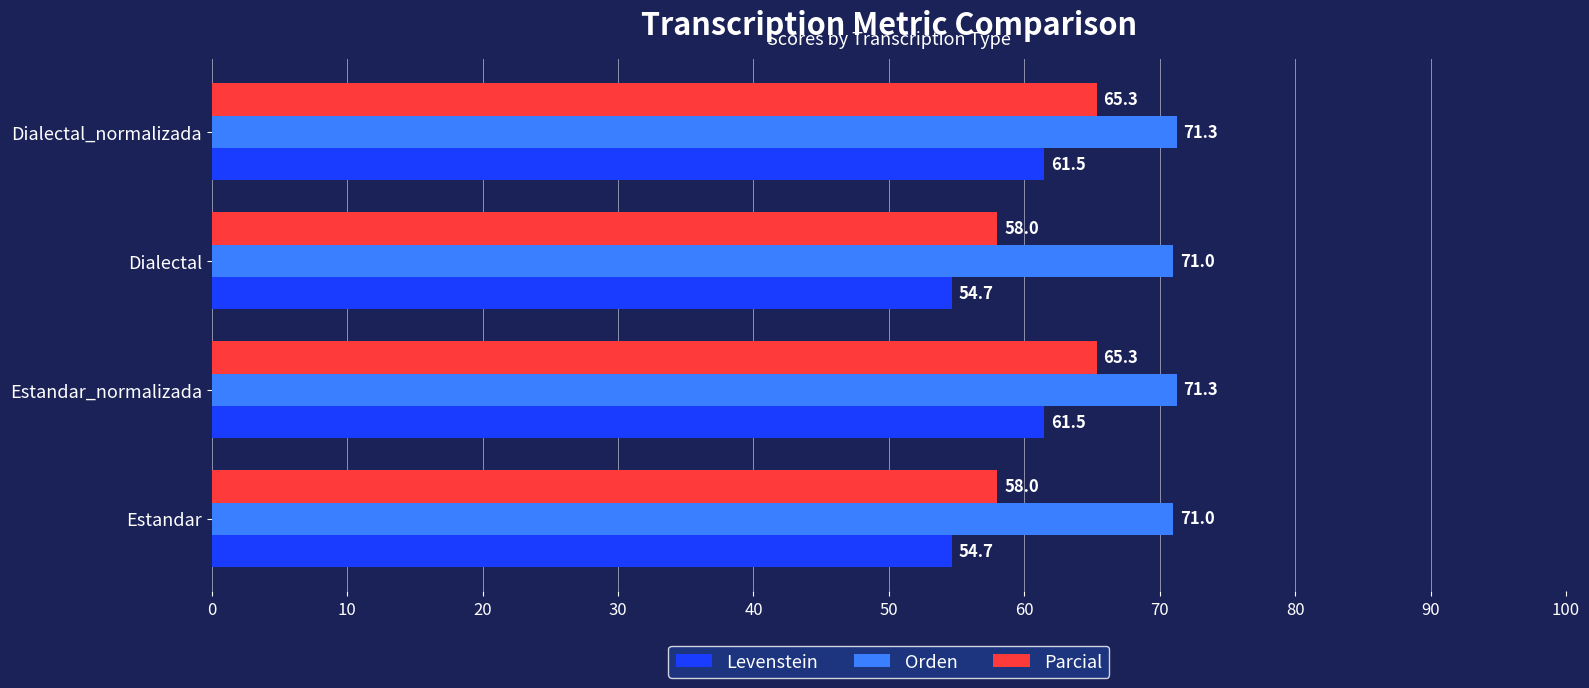

Is it true that Levenstein equals 54.7 at Dialectal?

True